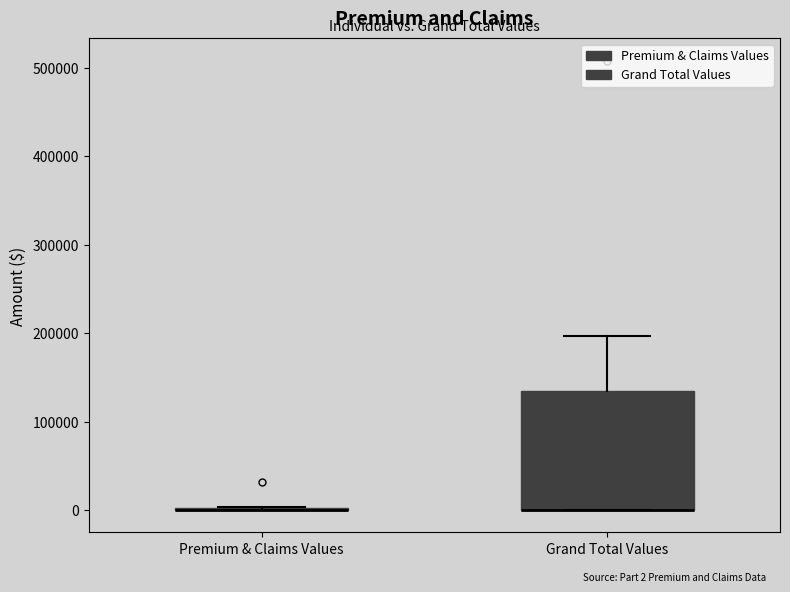

Comparing the boxes themselves (not the whiskers), which one is the tallest?

Grand Total Values